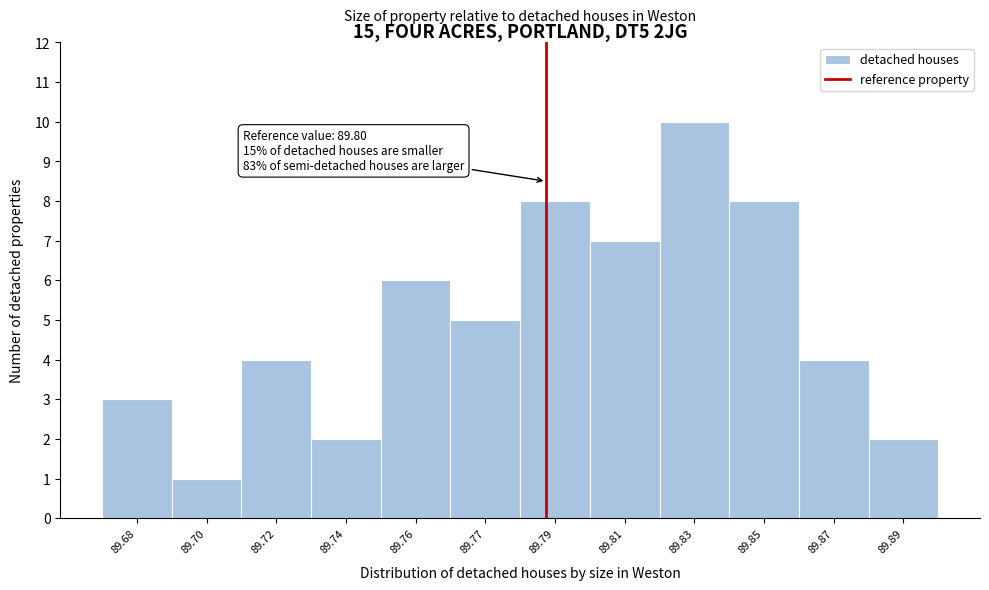

Reading left to right, transcribe all the data shown in this chart.

3	1	4	2	6	5	8	7	10	8	4	2